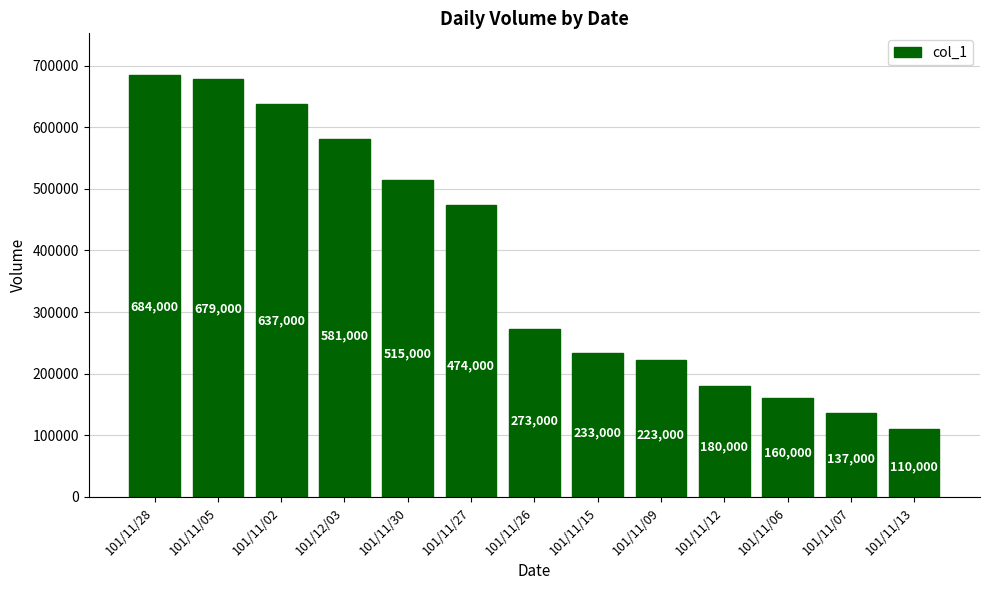

Are the bars horizontal?

No